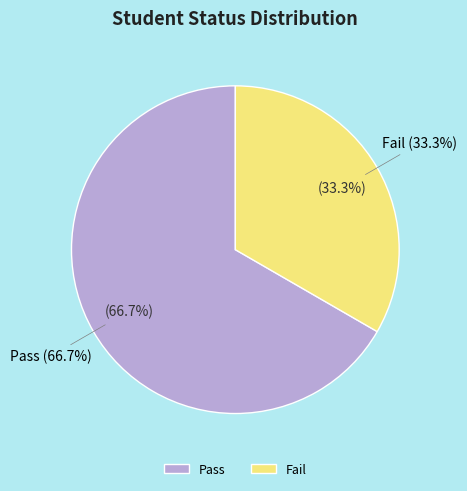

True or false: Fail accounts for 26% of the total.

False